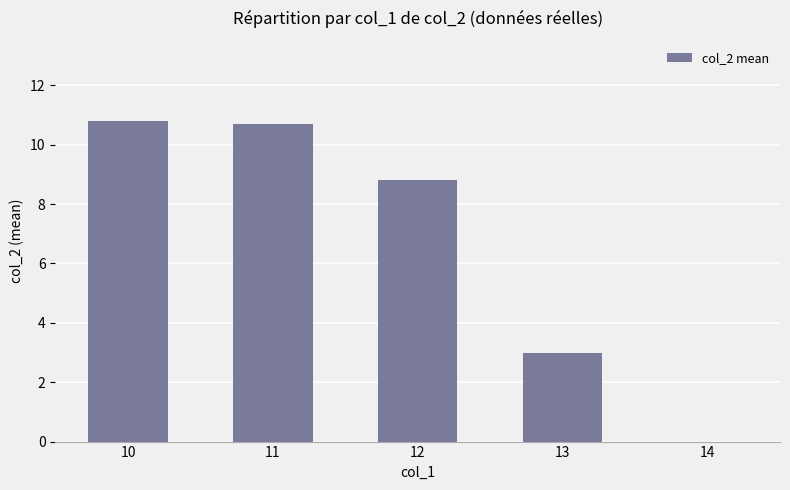

The chart shows a value of 8.8 at 12. True or false?

True